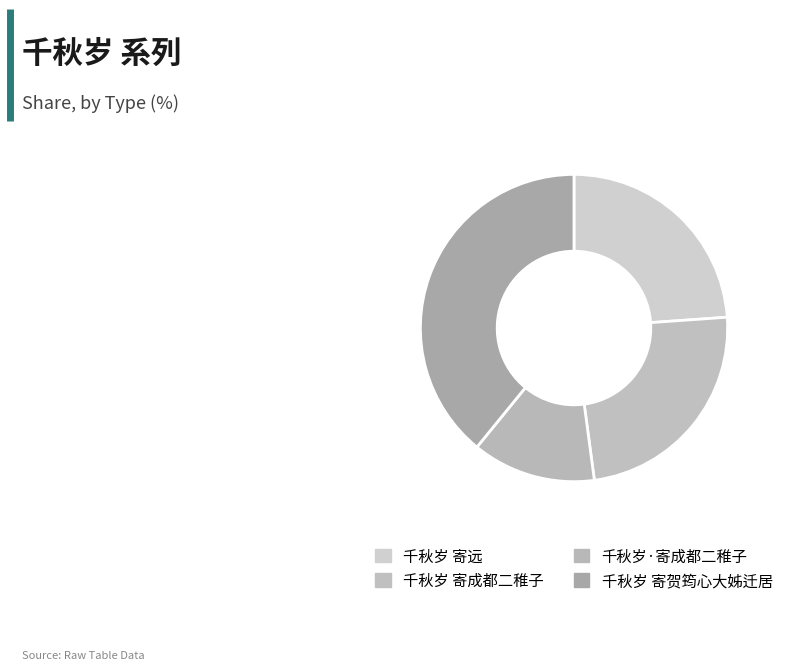

What portion of the pie excludes 千秋岁·寄成都二稚子?

87.0%